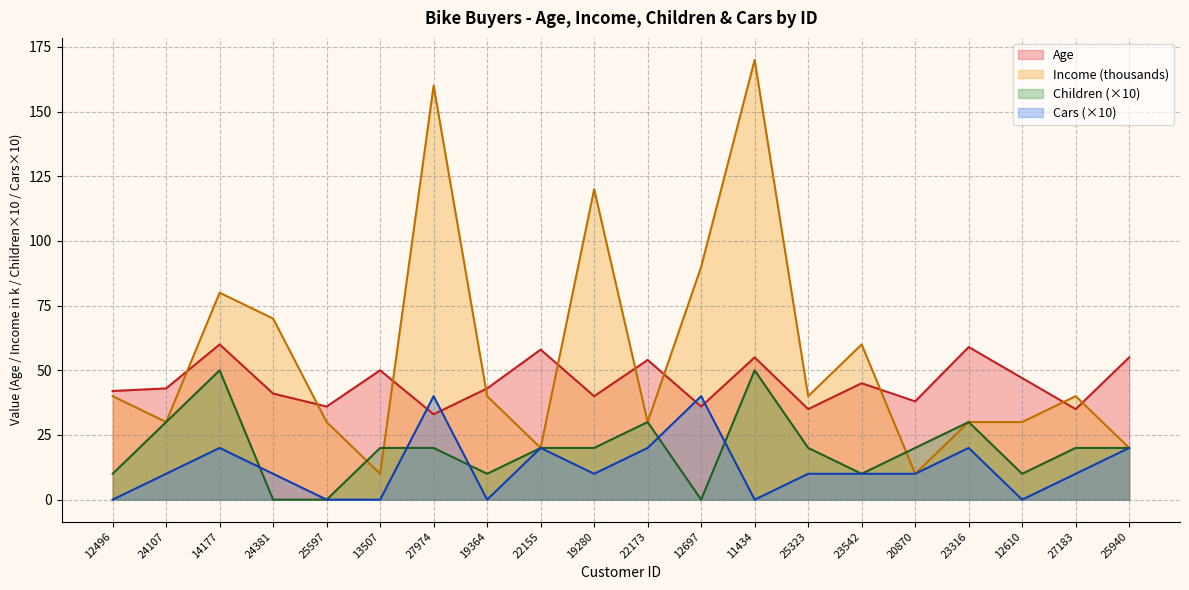

List the series in order of their peak value, highest first.

Income (thousands), Age, Children (×10), Cars (×10)